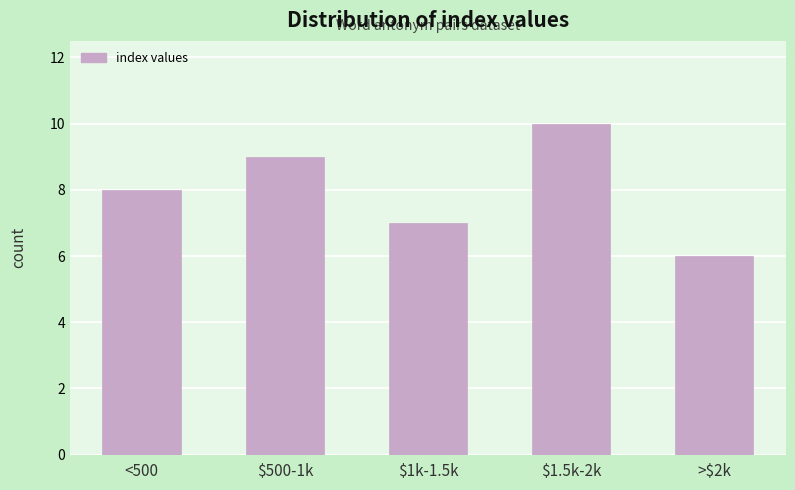

Reading right to left, transcribe all the data shown in this chart.

6	10	7	9	8